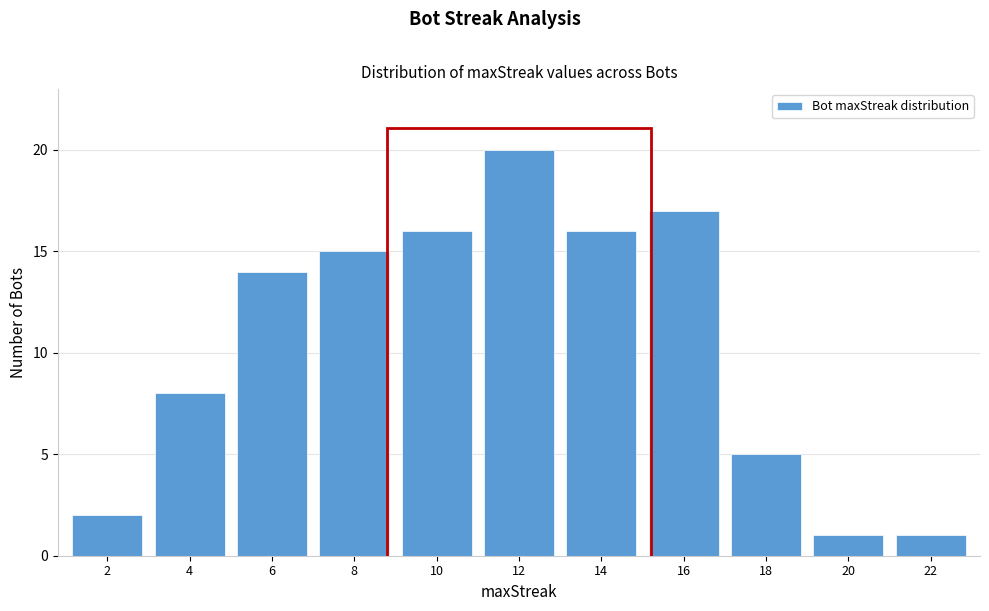

Reading left to right, what are all the values shown in this chart?

2=2	4=8	6=14	8=15	10=16	12=20	14=16	16=17	18=5	20=1	22=1